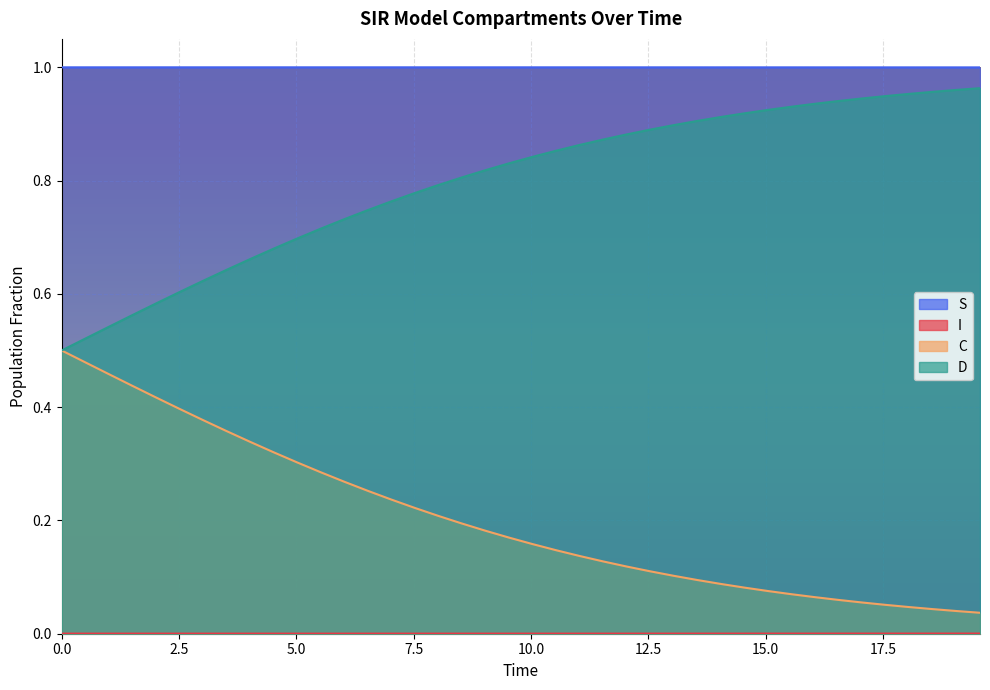

True or false: D and S intersect in this chart.

False